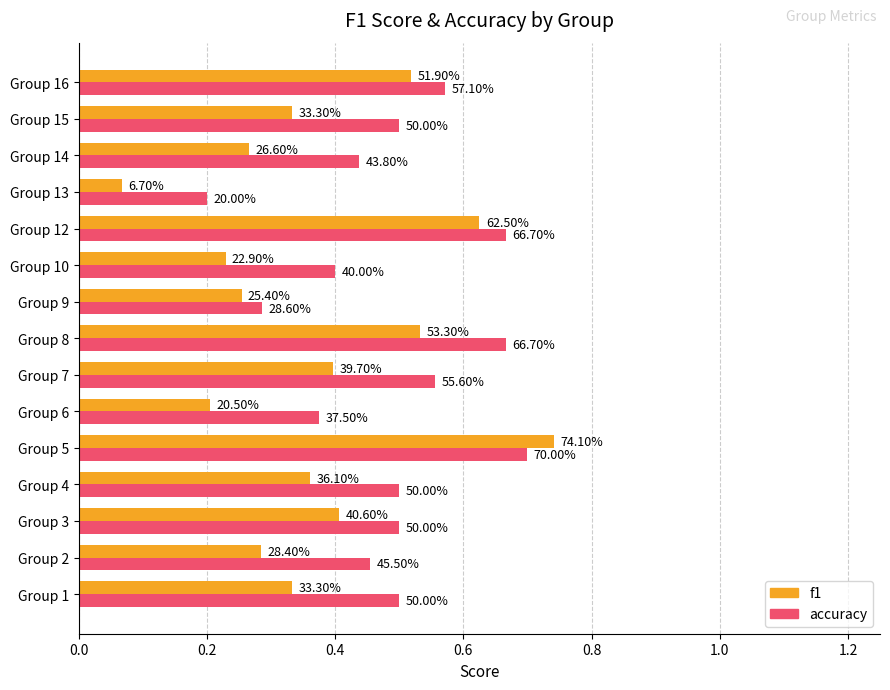

What are all the series names shown in the legend?

f1, accuracy